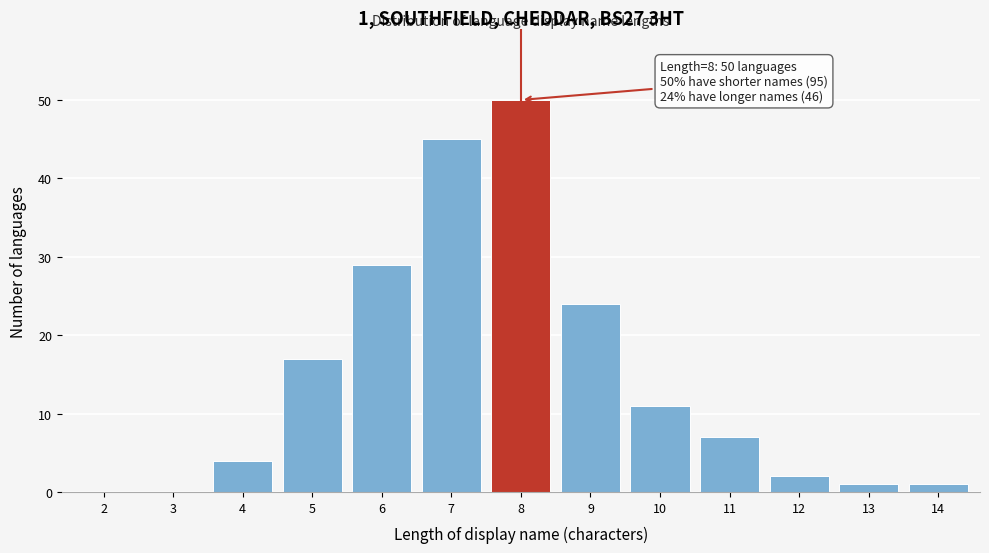

Reading left to right, transcribe all the data shown in this chart.

2=0	3=0	4=4	5=17	6=29	7=45	8=50	9=24	10=11	11=7	12=2	13=1	14=1